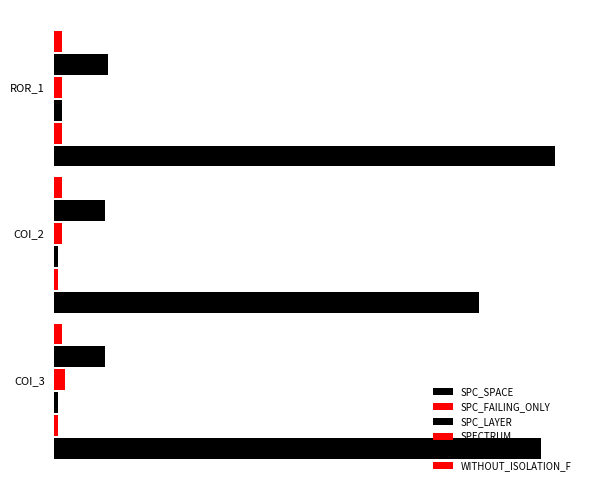

How many groups of bars are there?

3